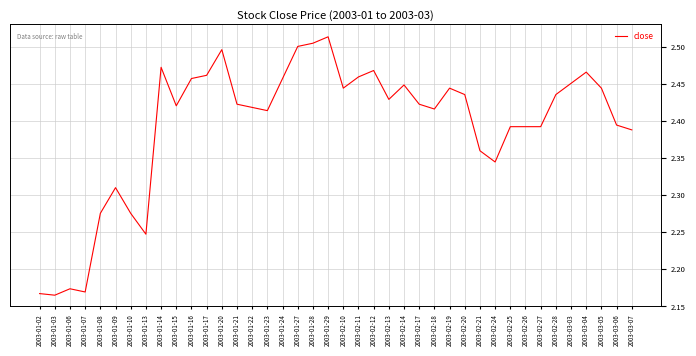

Count the number of data series in this chart.

1